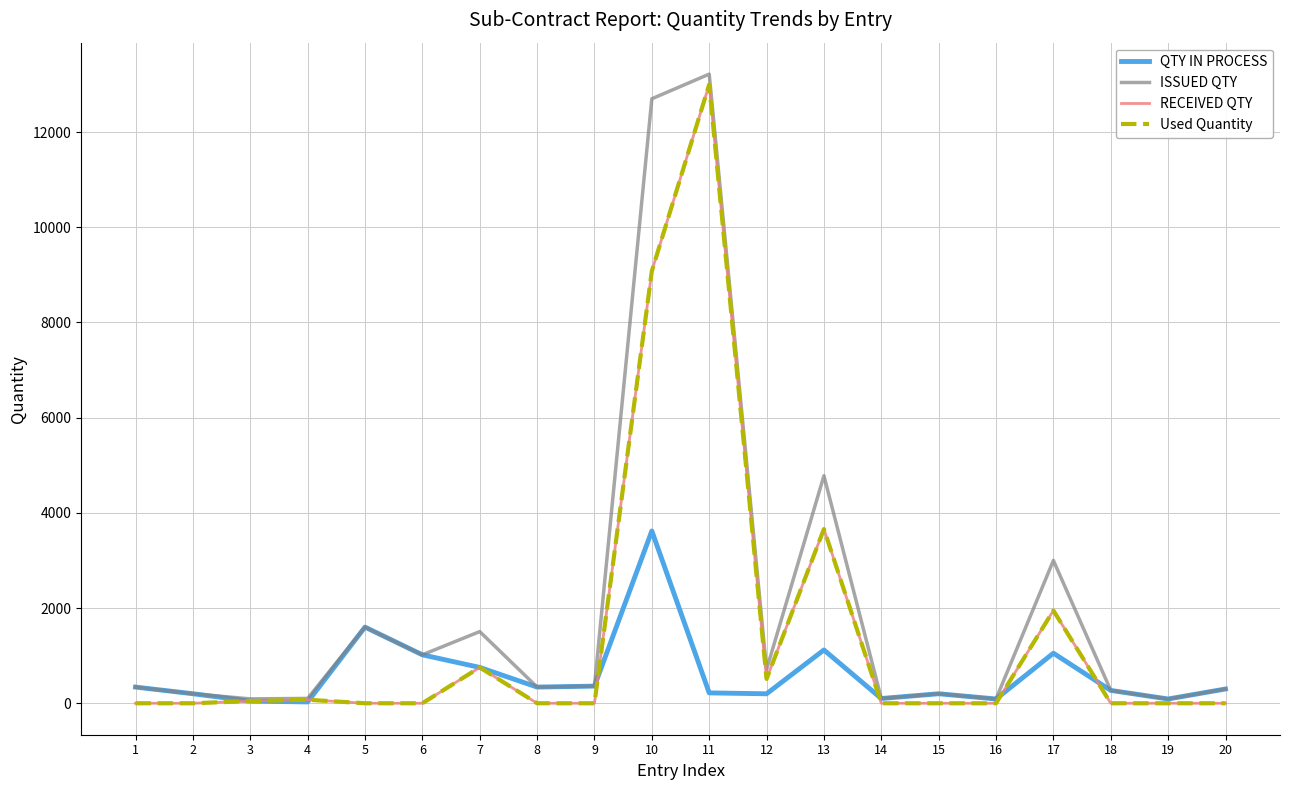

The value of RECEIVED QTY at 5 is 0. True or false?

True